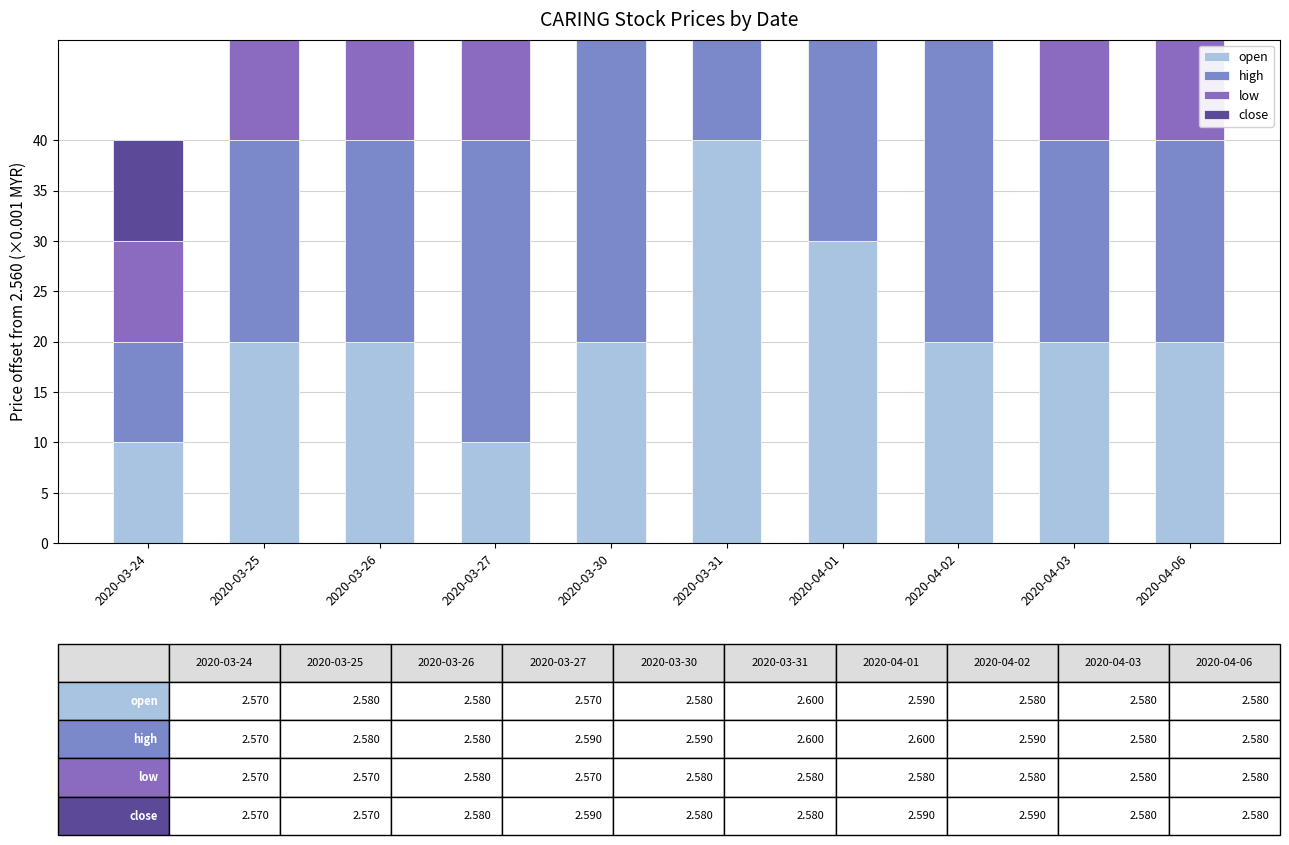

At which label does low reach its minimum?

2020-03-24